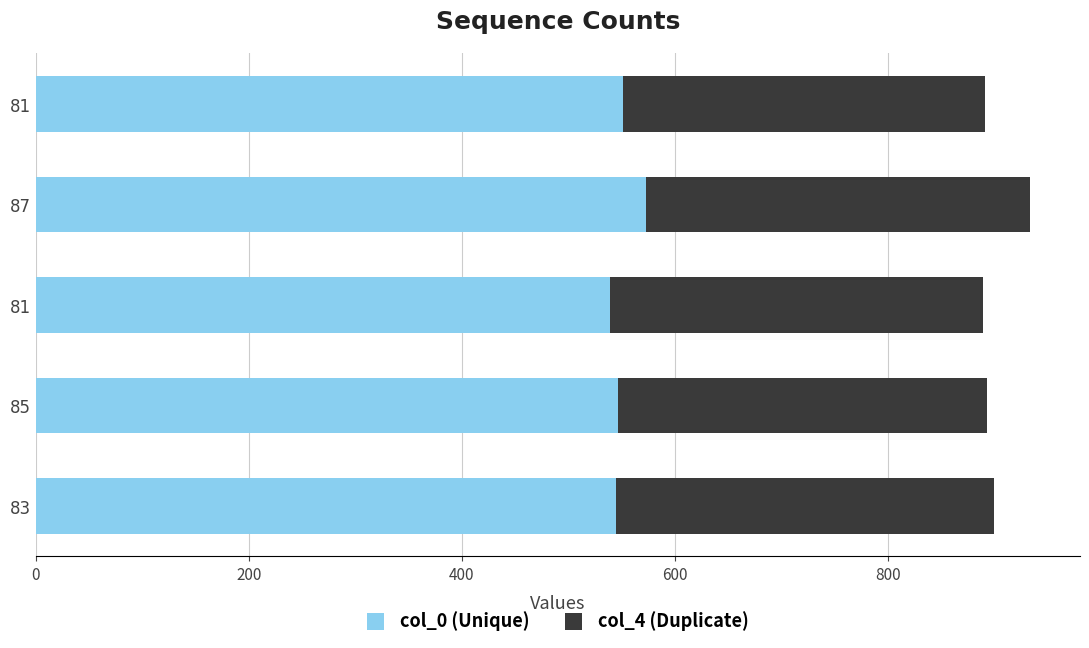

How many series are shown in this chart?

2